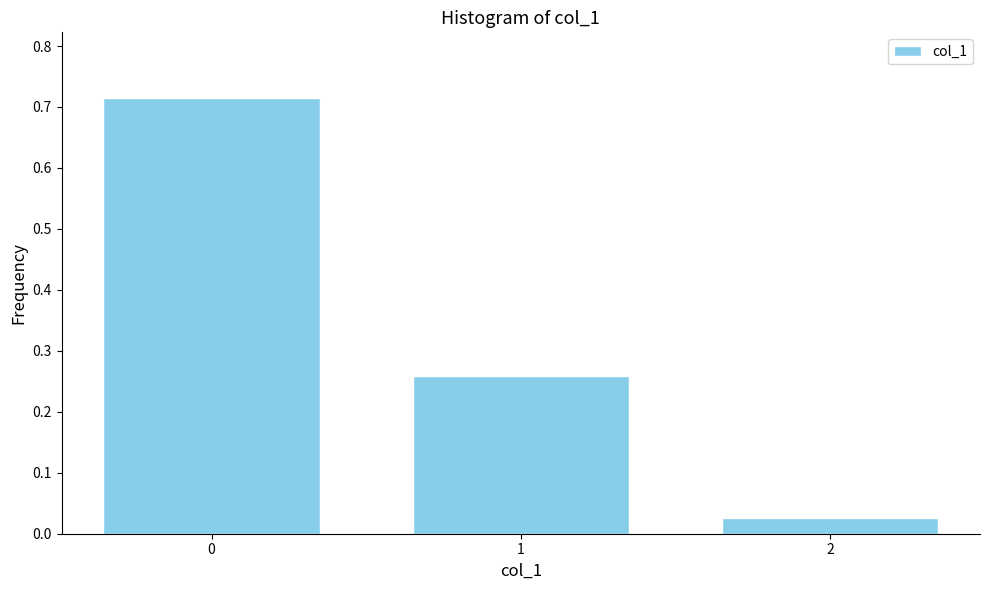

What is the sum of all values?

1.0